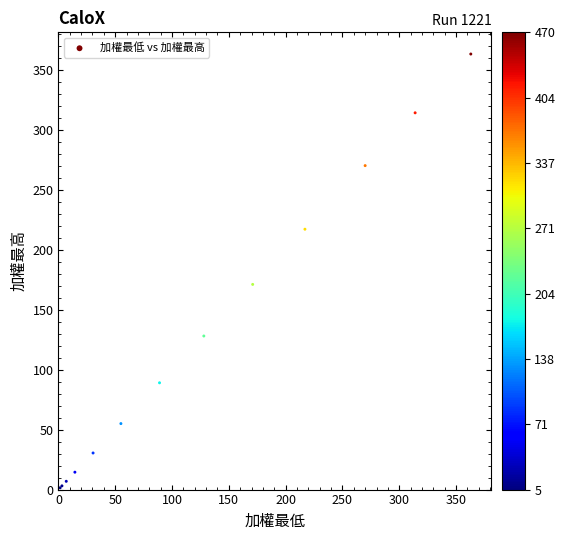

What Y value in the scatter plot is closest to 182?

171.0